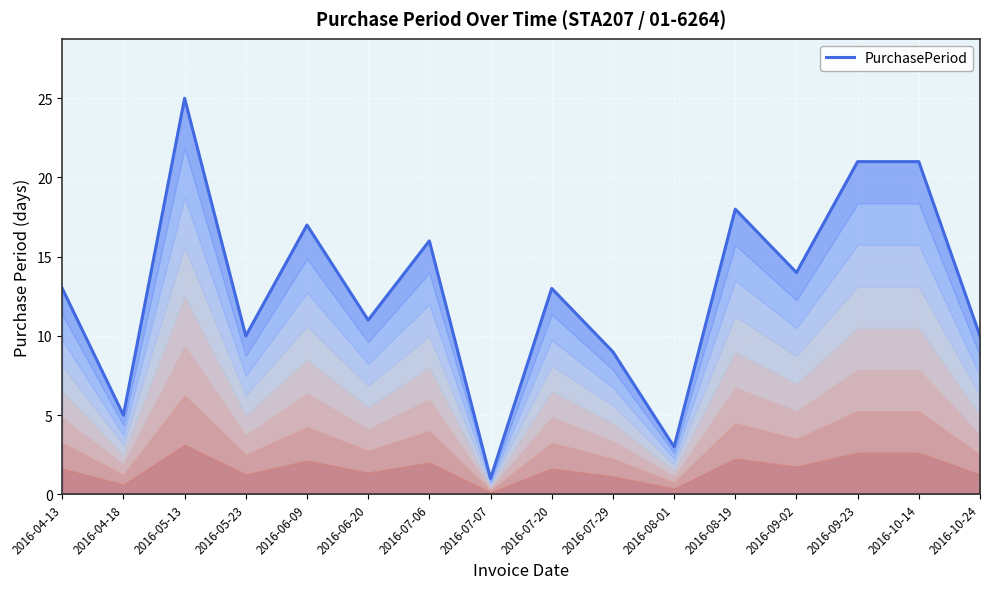

Where is the first local maximum?

2016-05-13